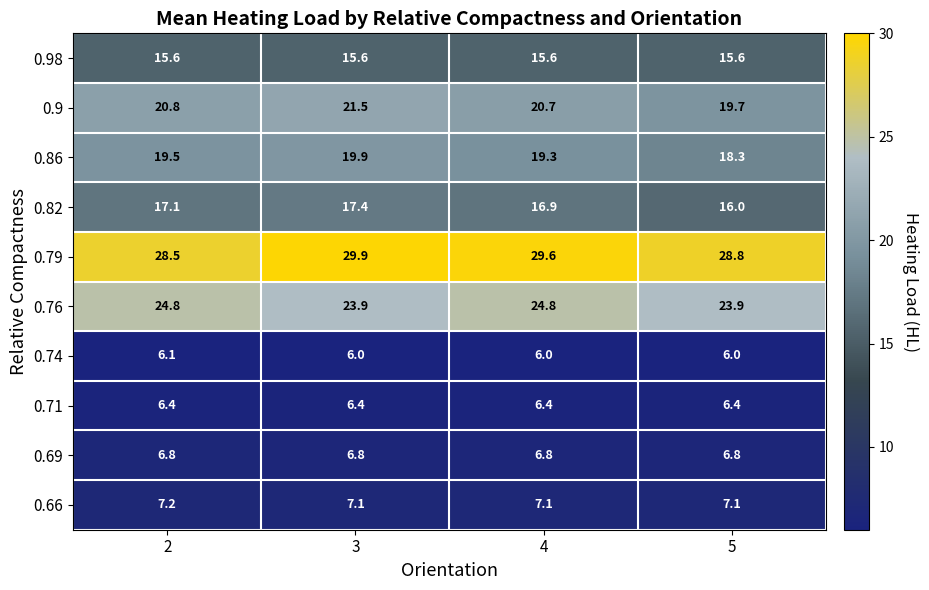

What is the difference between the highest and lowest values at 2?

22.4